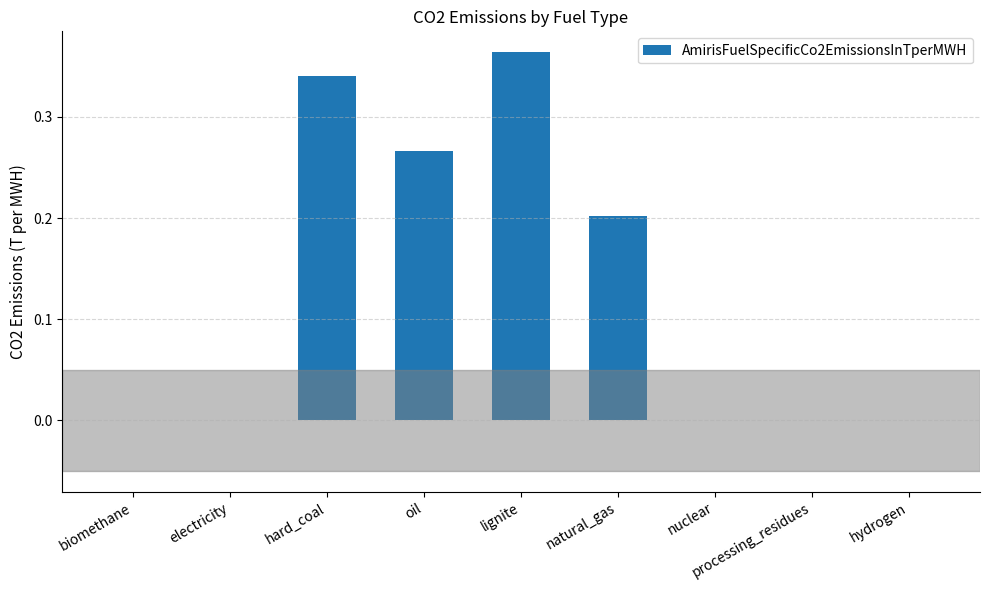

Count the number of categories in the chart.

9